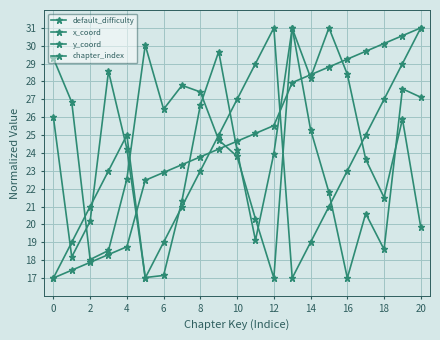

How many lines are shown in the chart?

4